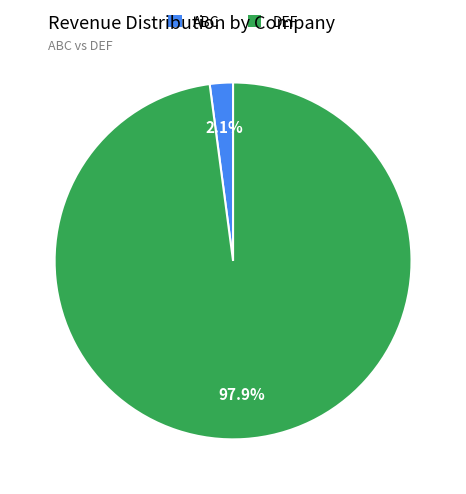

Count the number of slices in the pie.

2